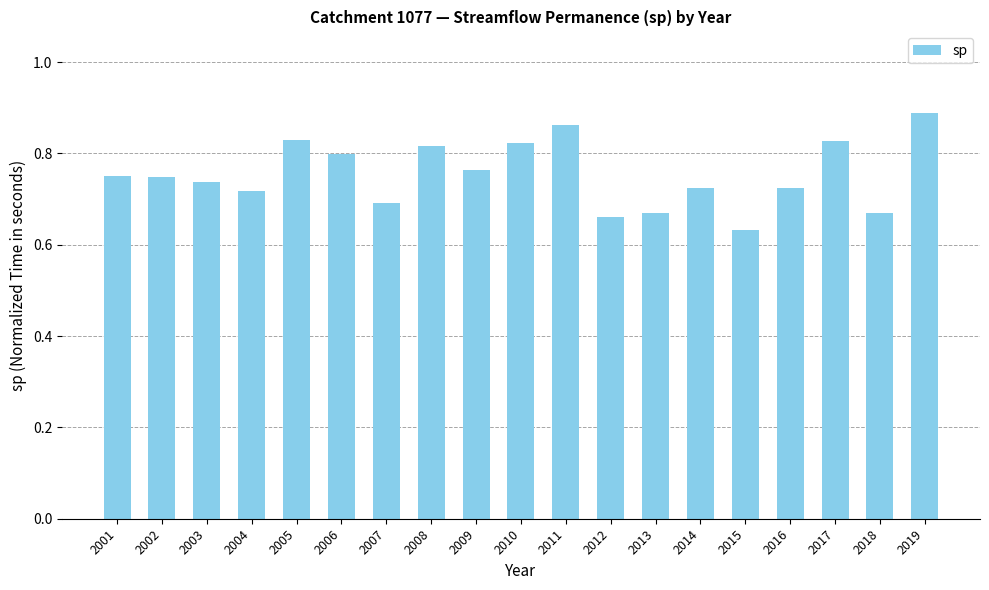

True or false: the data shows 0.8 at 2017.

True